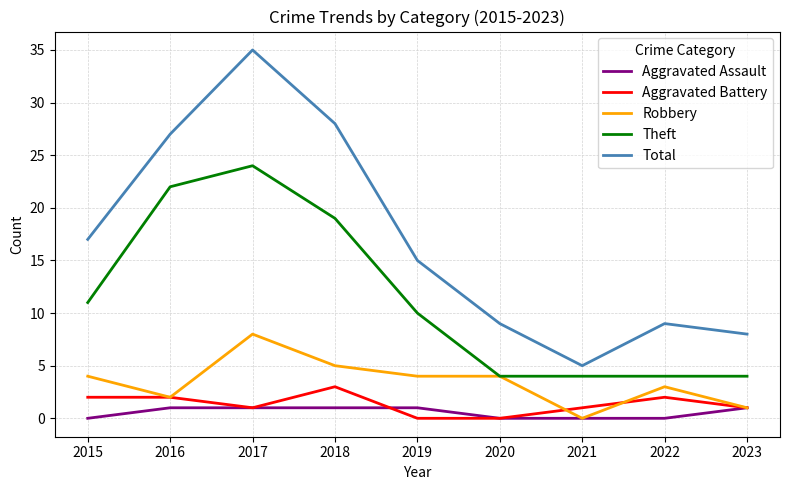

Reading left to right, transcribe all the data shown in this chart.

Aggravated Assault: 0	1	1	1	1	0	0	0	1
Aggravated Battery: 2	2	1	3	0	0	1	2	1
Robbery: 4	2	8	5	4	4	0	3	1
Theft: 11	22	24	19	10	4	4	4	4
Total: 17	27	35	28	15	9	5	9	8